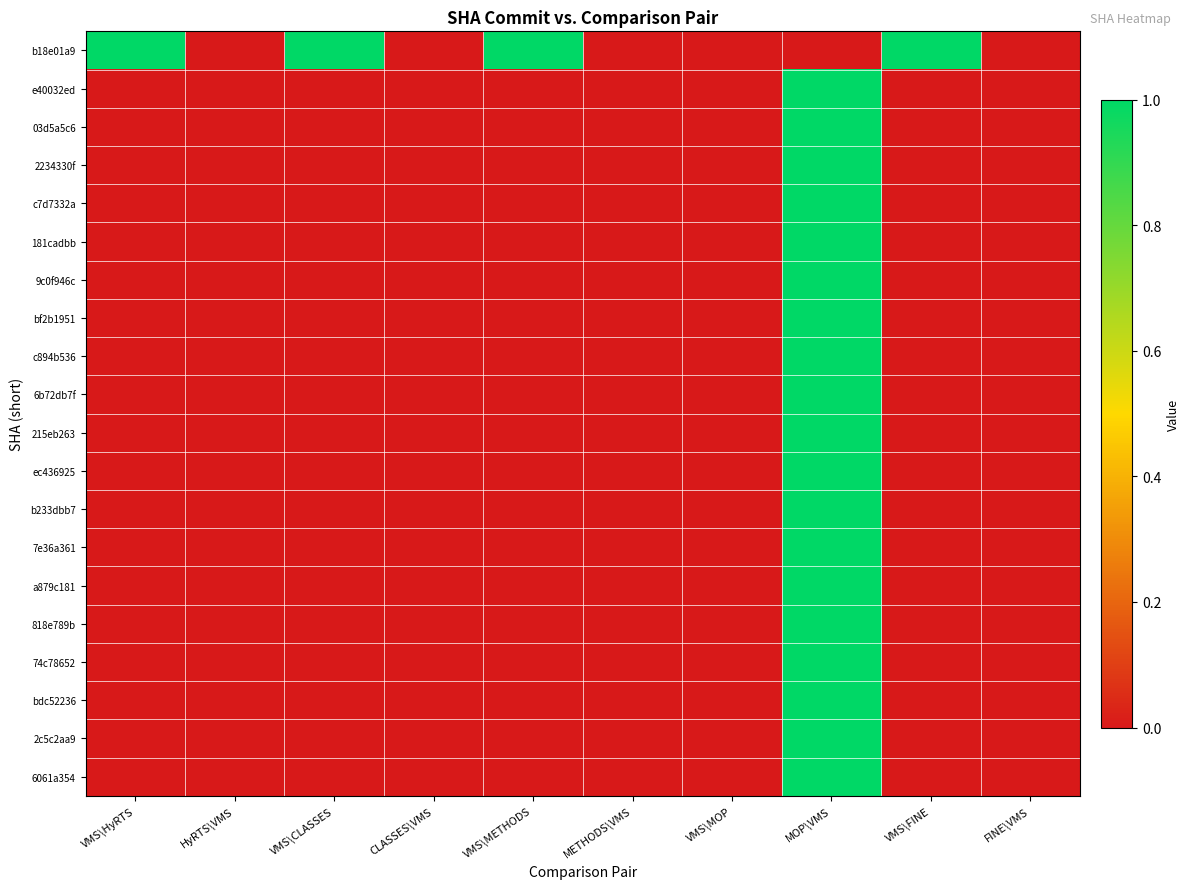

What is the difference between the highest and lowest values at VMS\METHODS?

1